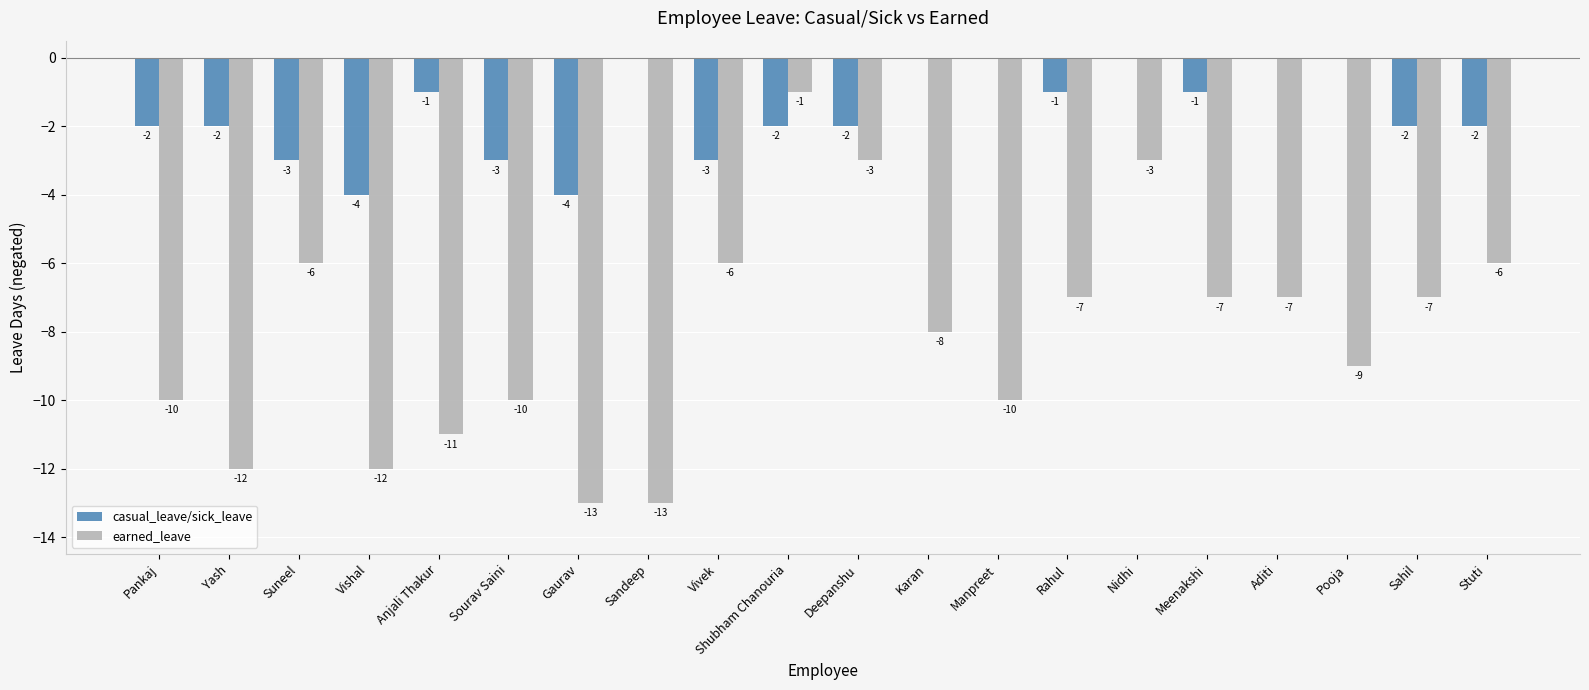

Which series changed the most between Vishal and Deepanshu?

earned_leave